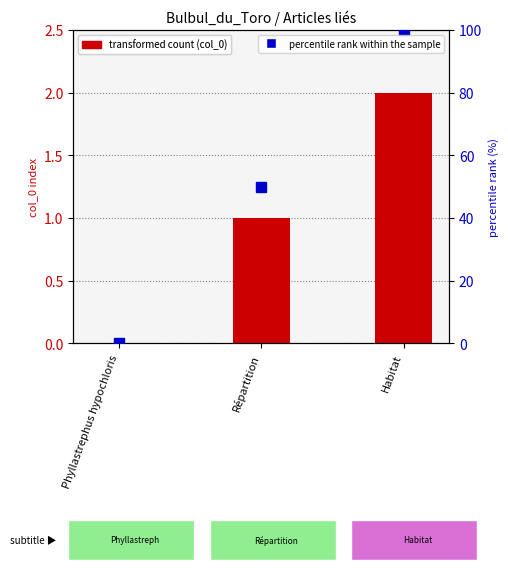

Where is percentile rank within the sample nearest to the value 50?

Répartition